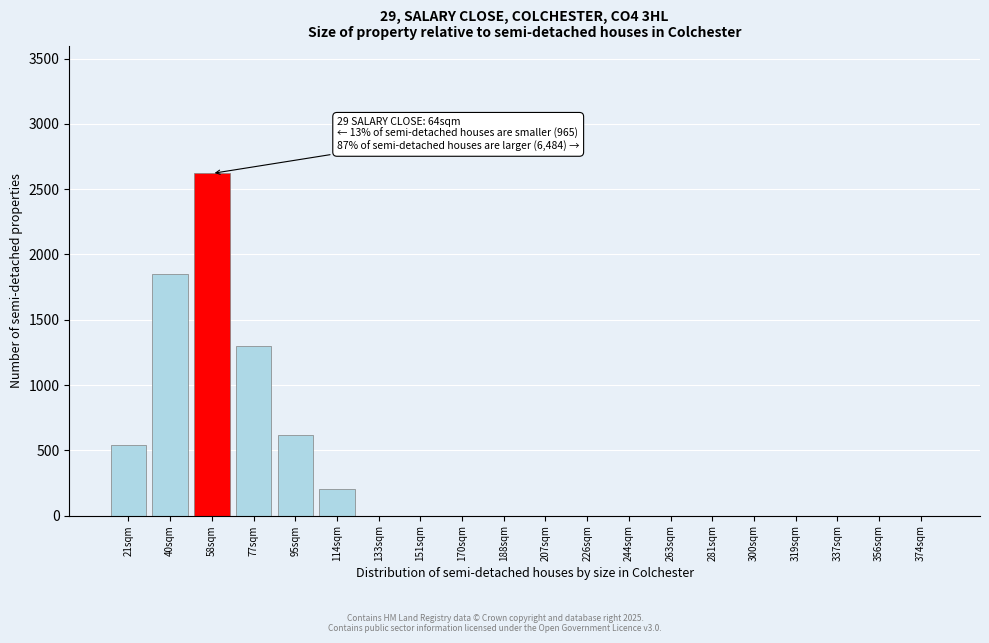

Reading right to left, extract all data points from this chart.

374sqm=0	356sqm=0	337sqm=0	319sqm=0	300sqm=0	281sqm=0	263sqm=0	244sqm=0	226sqm=0	207sqm=0	188sqm=0	170sqm=0	151sqm=0	133sqm=0	114sqm=200	95sqm=620	77sqm=1300	58sqm=2620	40sqm=1850	21sqm=540